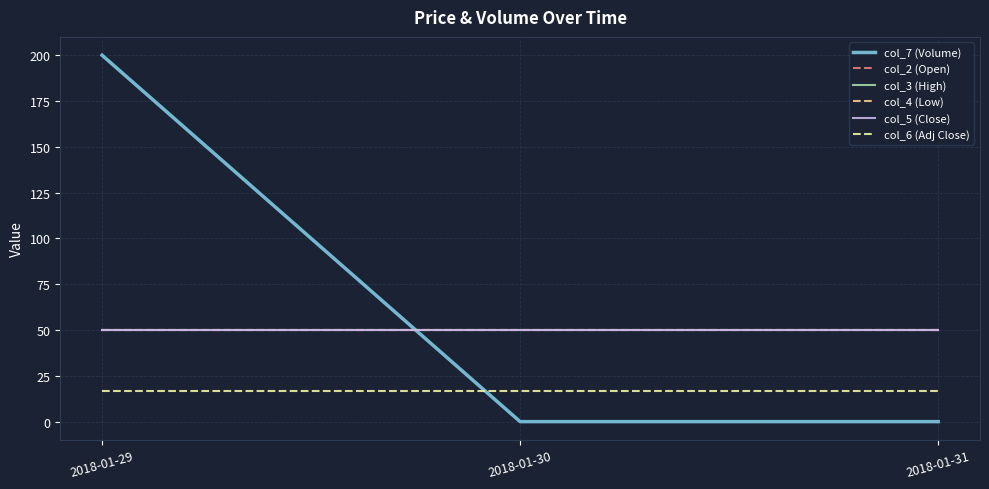

Does the chart have visible grid lines?

Yes